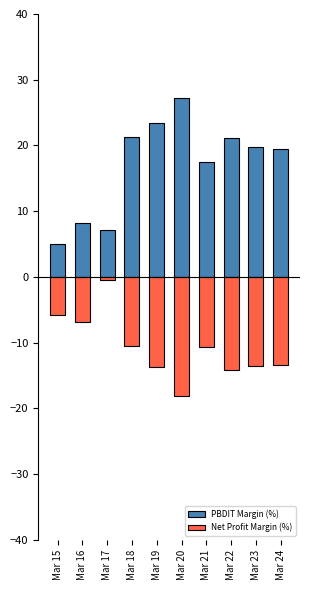

At which category is the sum across all series the highest?

Mar 18